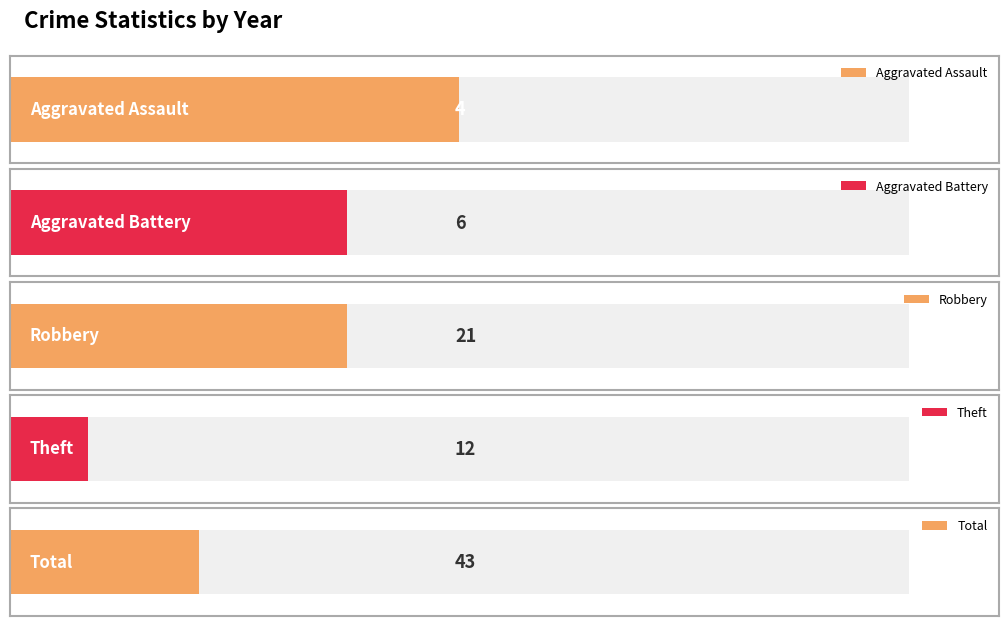

What is the difference between the second highest and minimum values in the Total series?

135